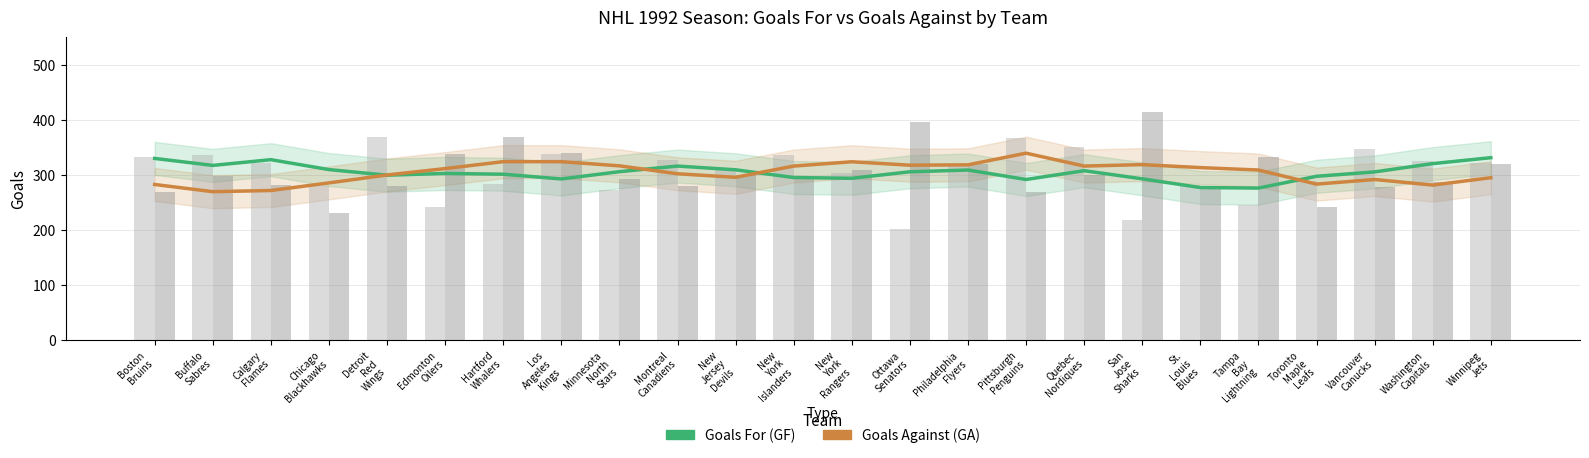

What is the sum of the Goals Against (GA) values at Tampa
Bay
Lightning and Ottawa
Senators?

626.0